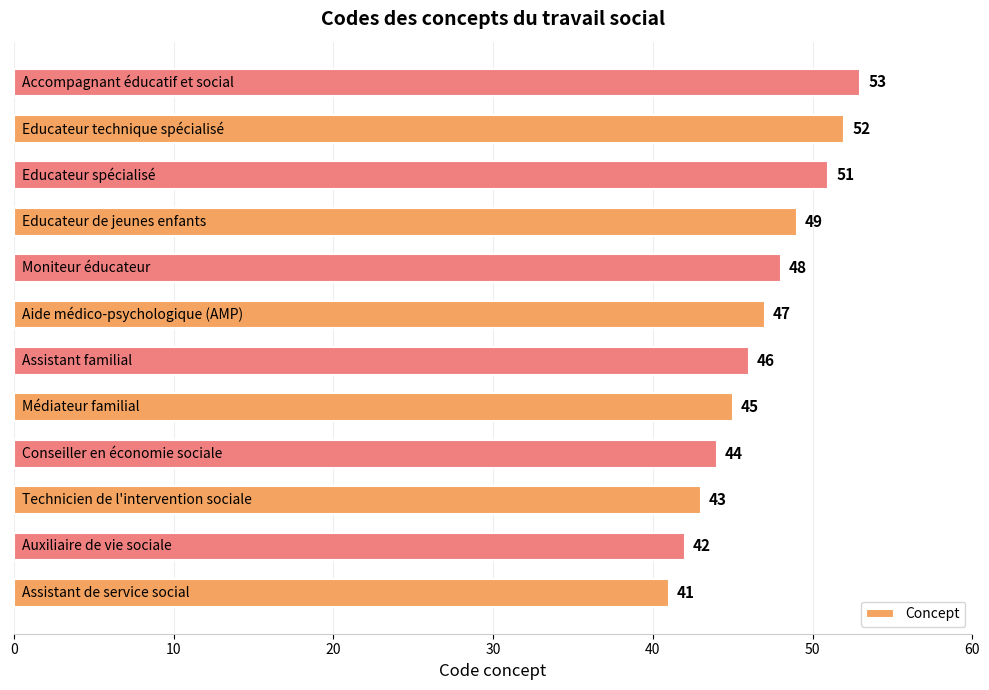

What is the difference between the maximum and second lowest values?

11